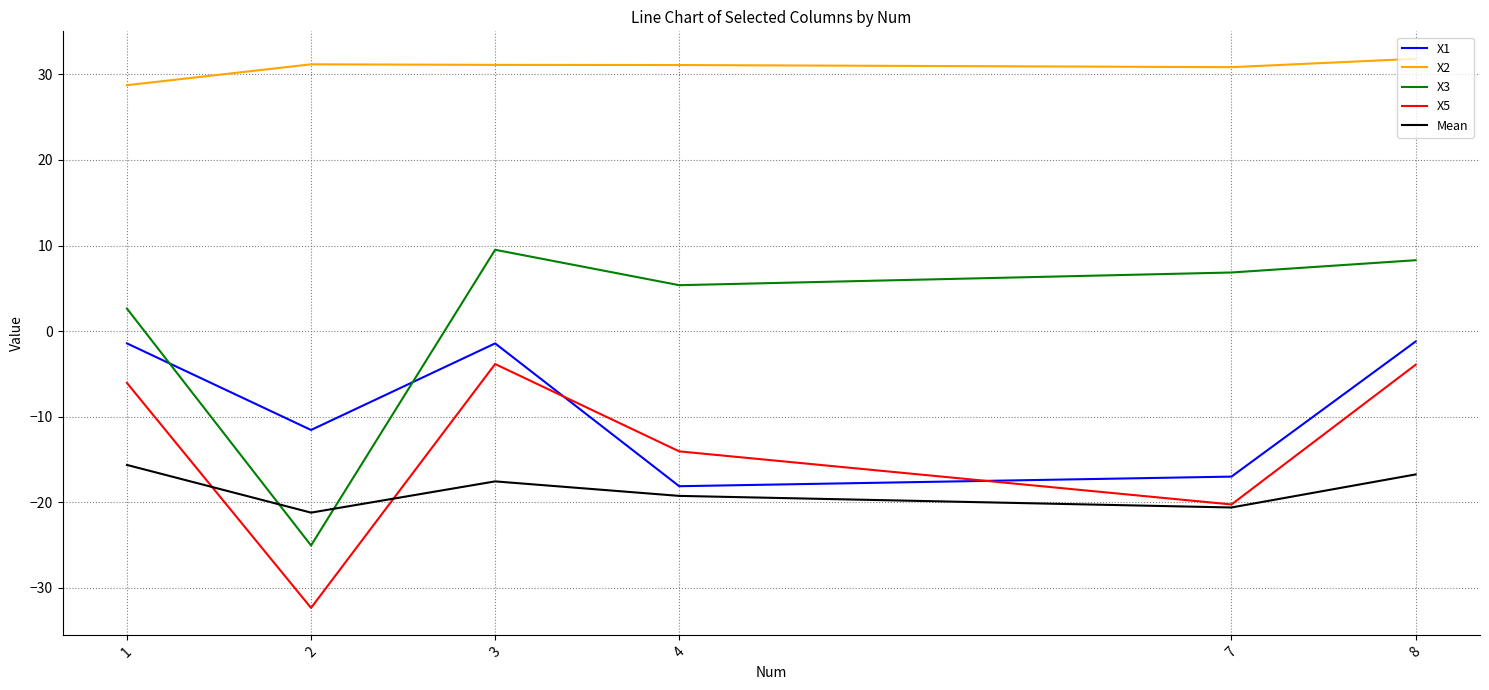

Is the value of X3 at 3 greater than the value of Mean at 4?

Yes